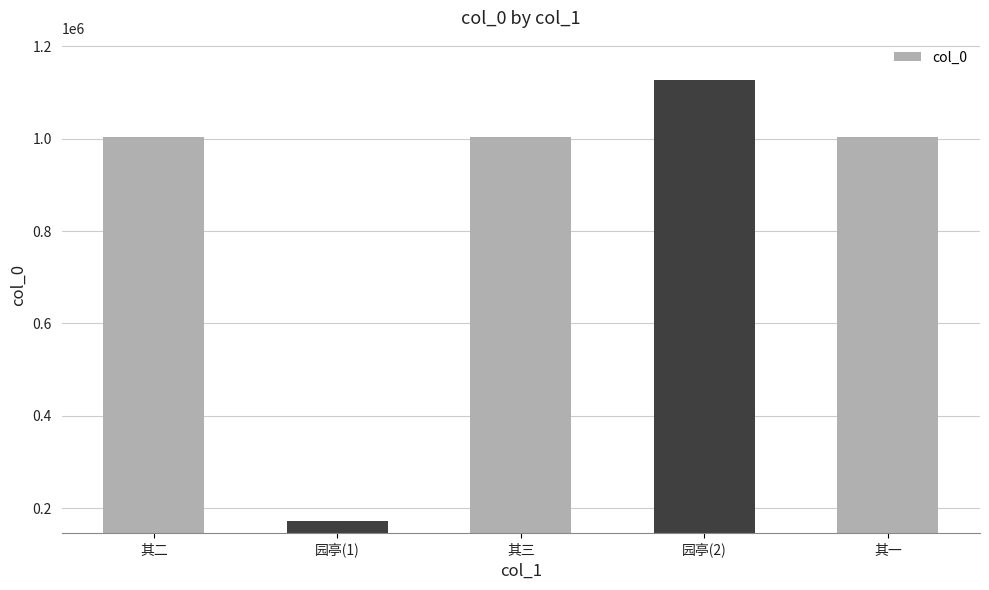

What is the ratio of the value at 其一 to the value at 其三?

1.0